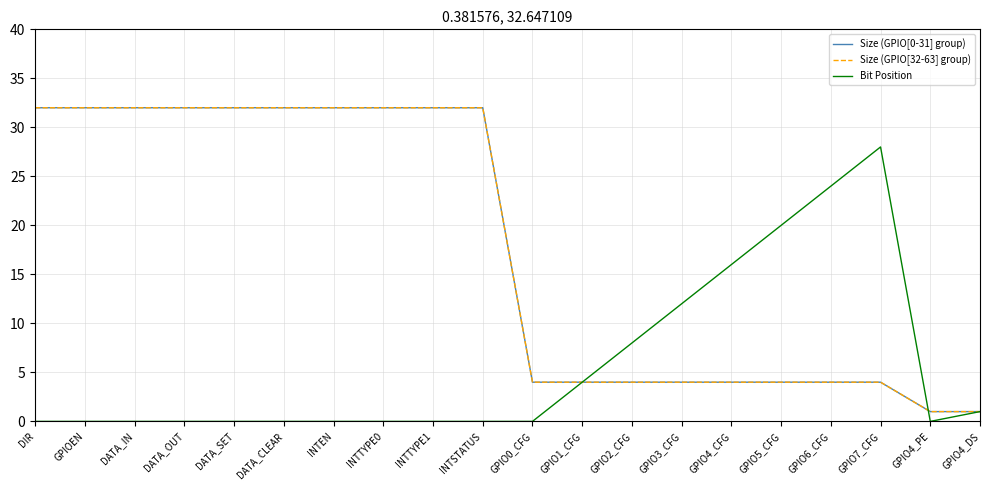

At which label is Bit Position closest to 14?

GPIO3_CFG